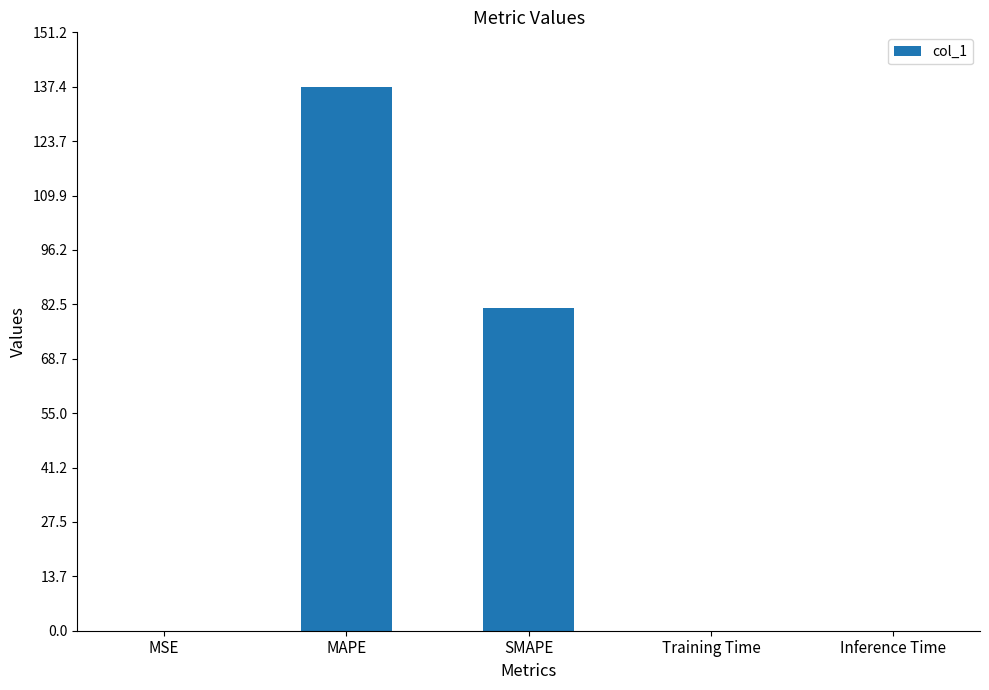

What is the sum of all values?

218.9